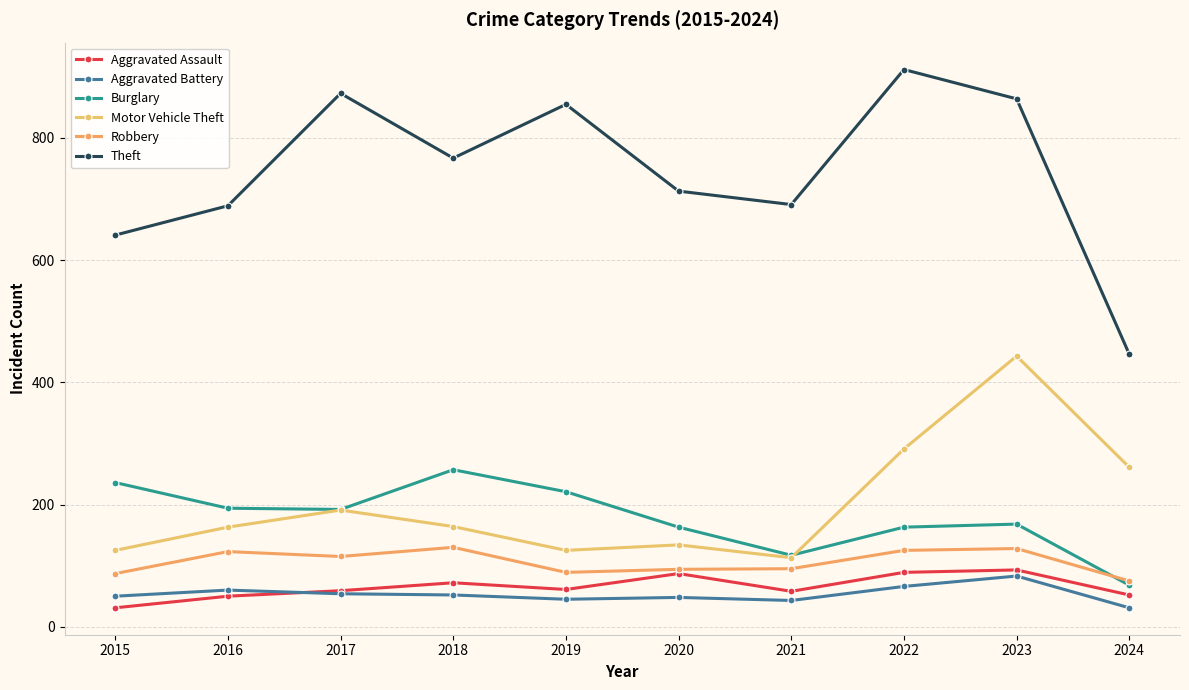

At which category does the chart reach its peak across all series?

2022